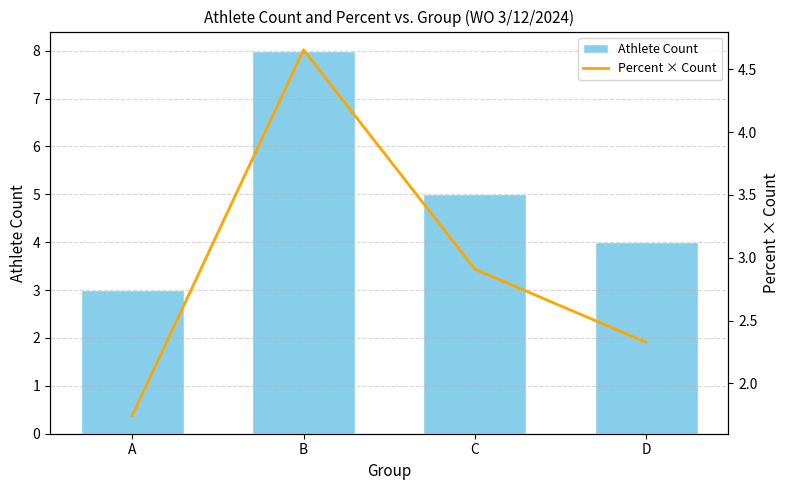

How many categories are shown in the chart?

4